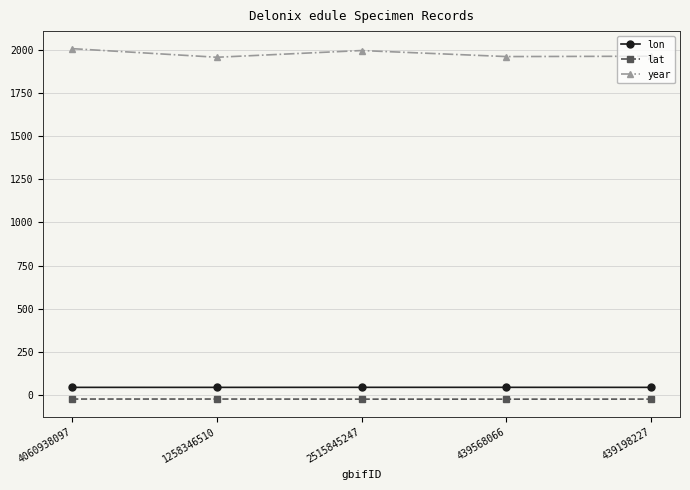

True or false: lat has more than 0 points higher than both neighbors.

True